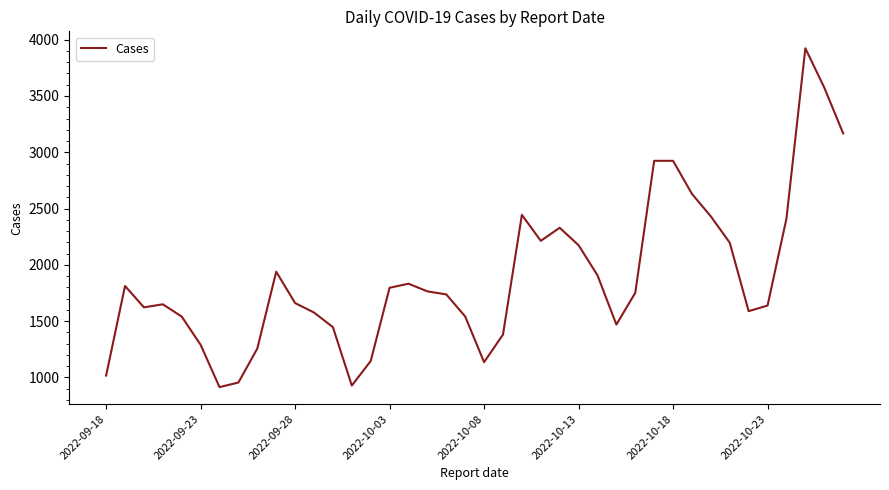

What is the difference between the second highest and minimum values?

2662